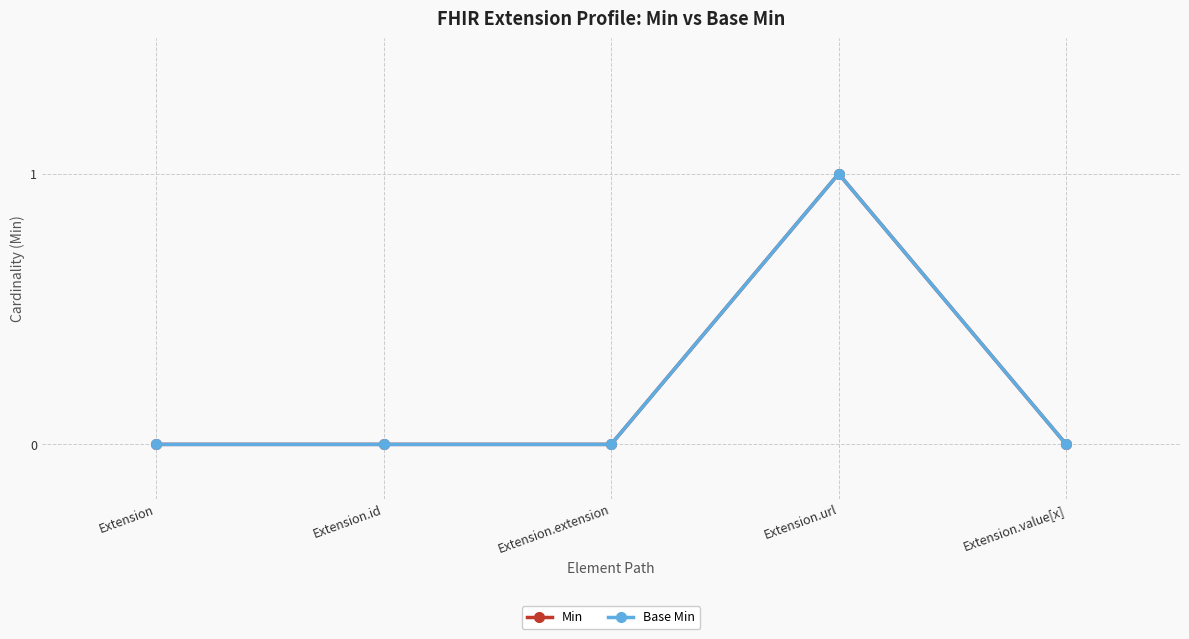

True or false: Base Min and Min cross at least once.

False